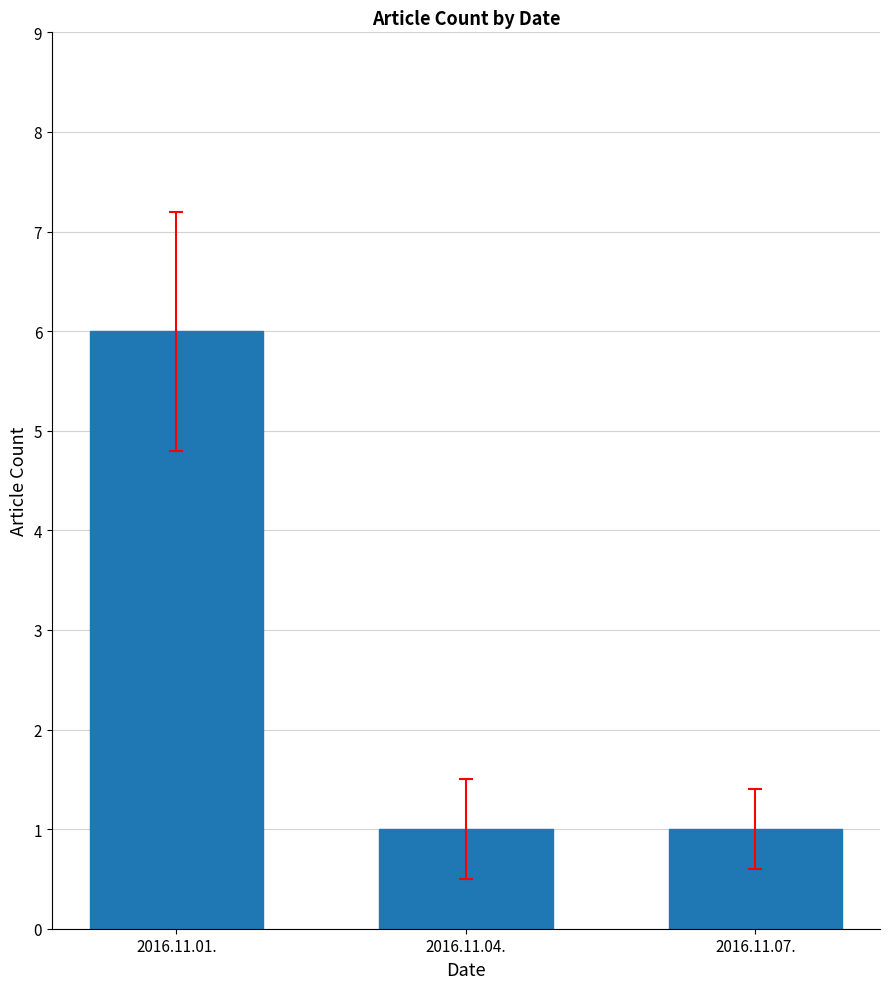

What is the change in value from 2016.11.01. to 2016.11.04.?

-5